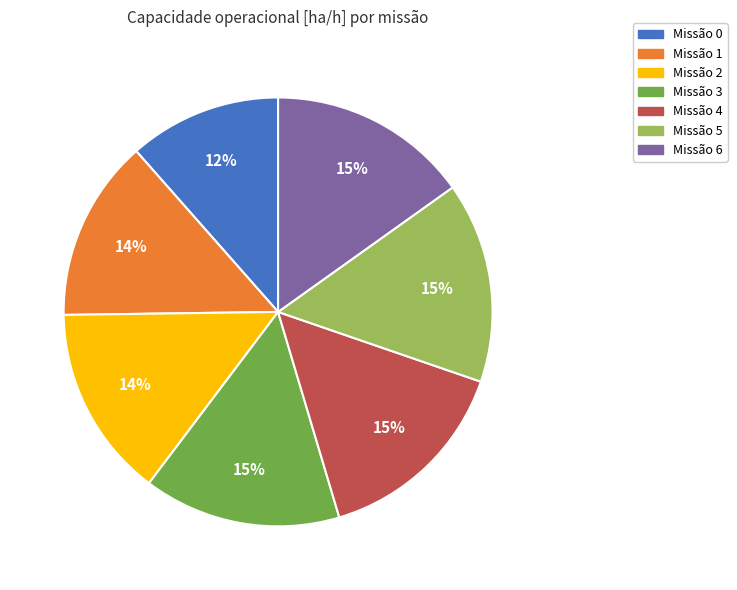

How many slices are in this pie chart?

7